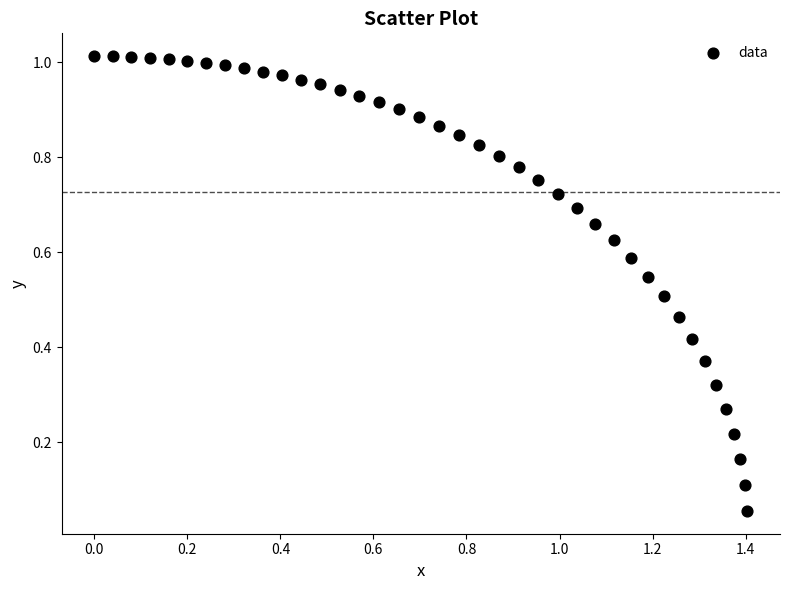

What is the range of X values (max minus min)?

1.4